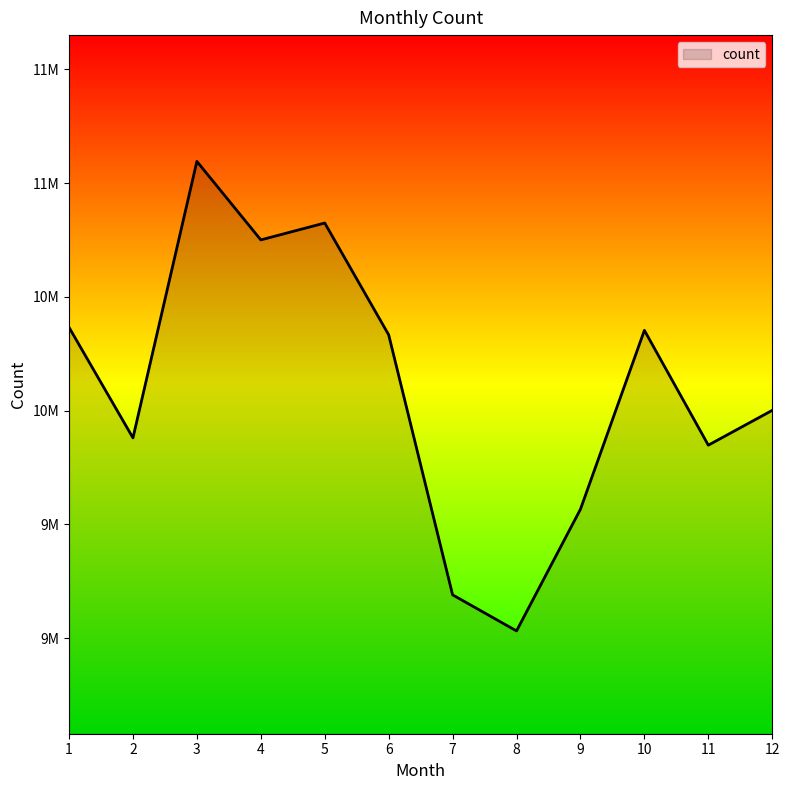

True or false: the data has more than 0 interior local peaks.

True